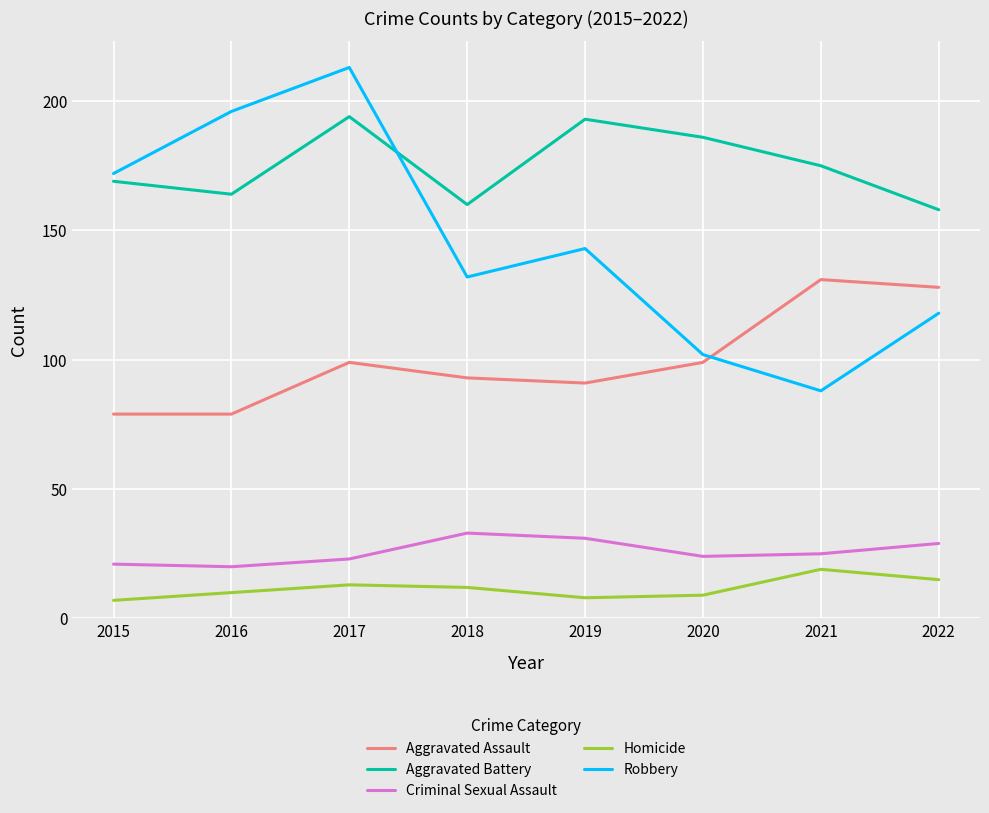

At which label is Aggravated Battery closest to 176?

2021